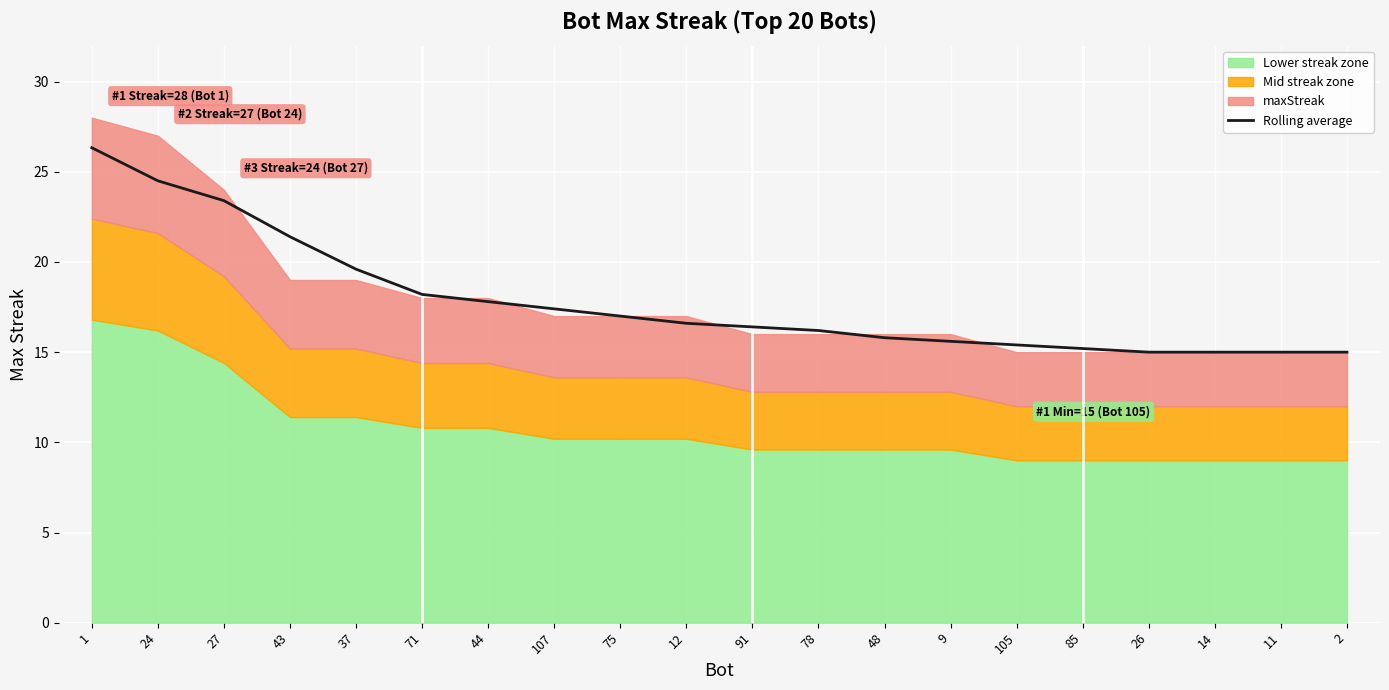

What is the difference between the values at 48 and 27?

7.6